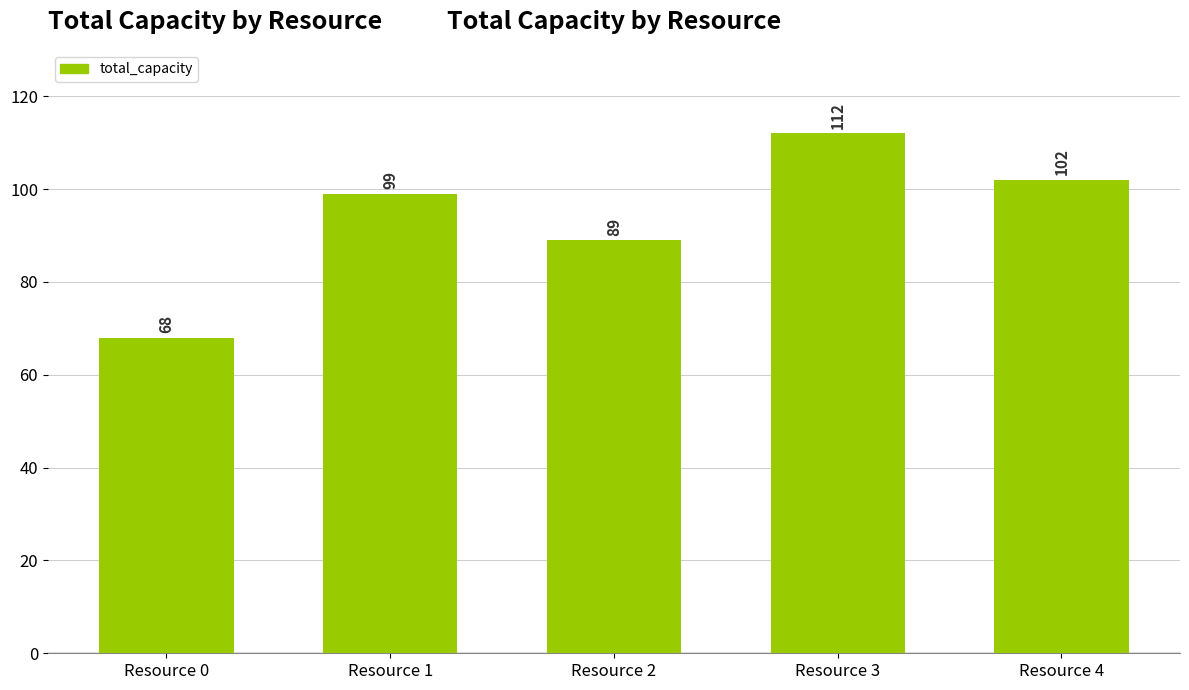

Reading left to right, extract all data points from this chart.

68	99	89	112	102